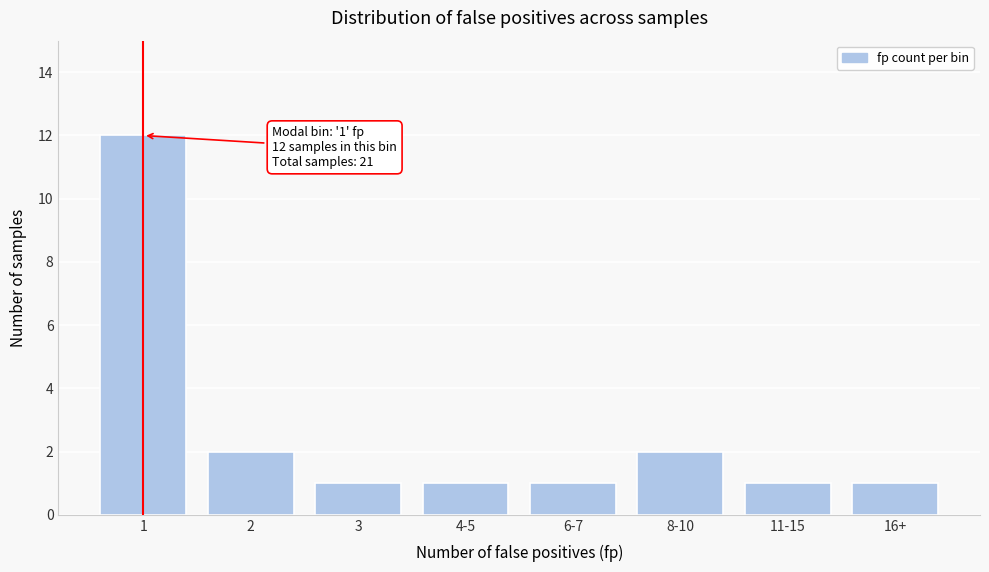

Reading left to right, extract all data points from this chart.

12	2	1	1	1	2	1	1